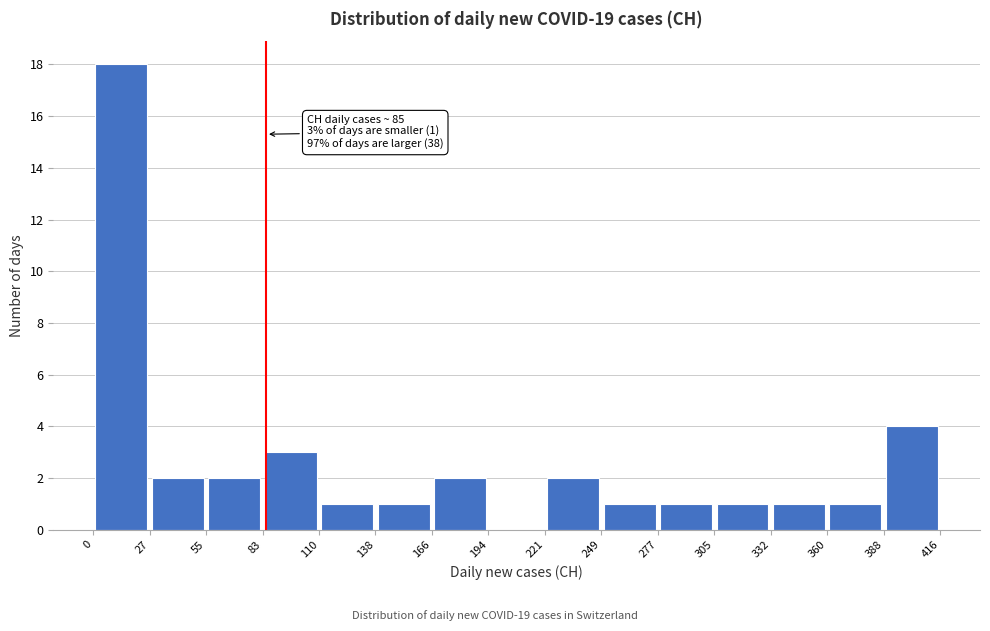

Over which range of the x-axis is the bar tallest?

0 to 27